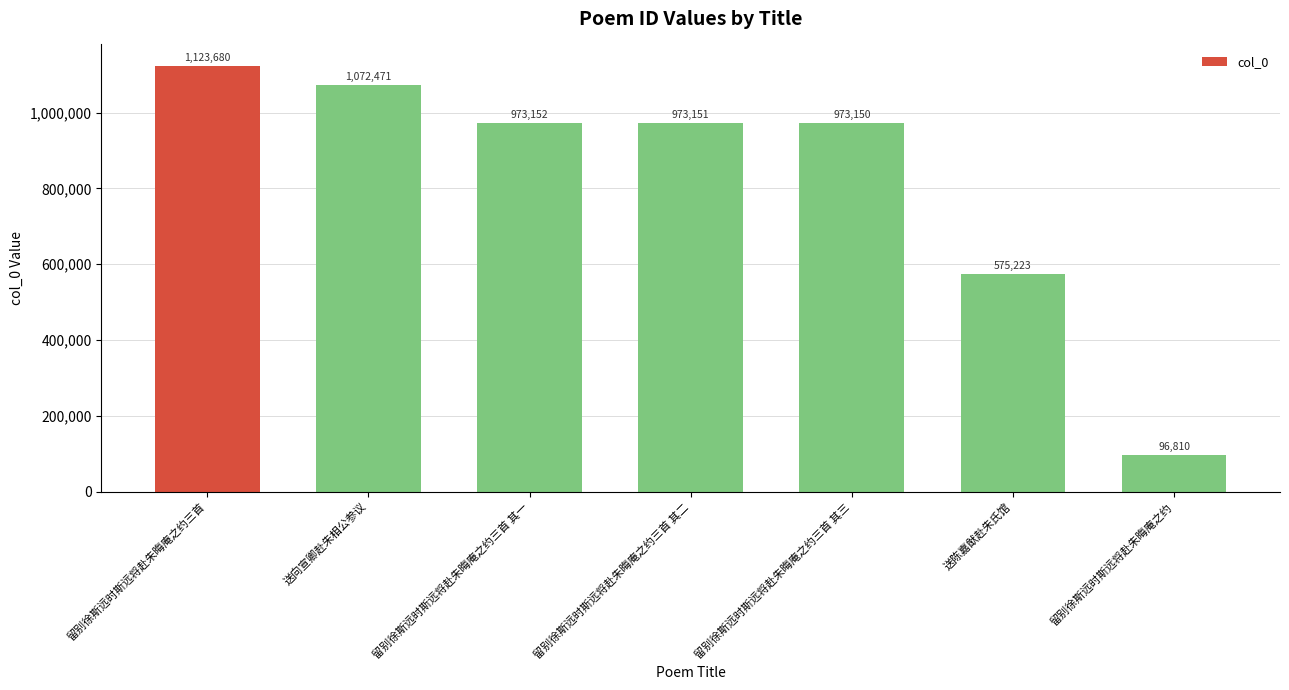

How many distinct data groups are displayed?

1